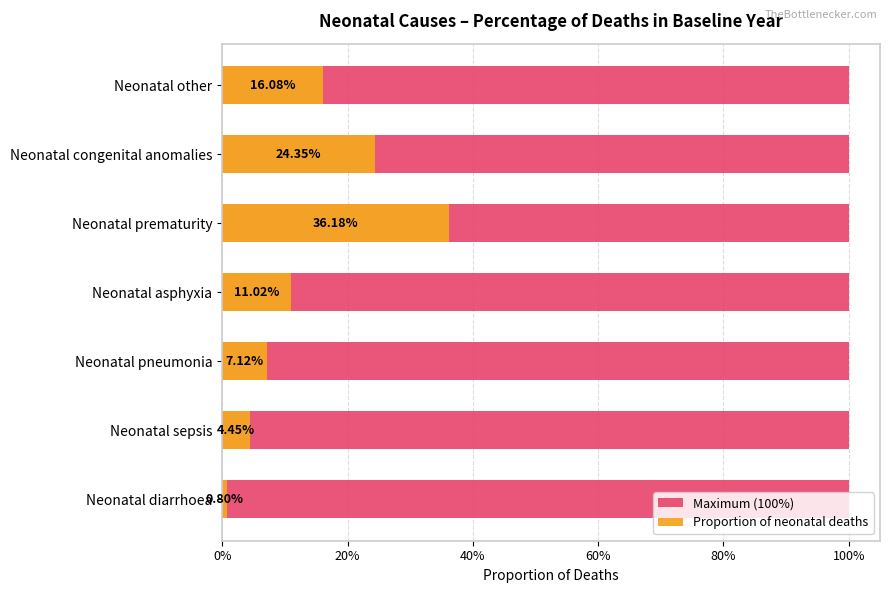

The Proportion of neonatal deaths series shows 0.0 at Neonatal diarrhoea. True or false?

True